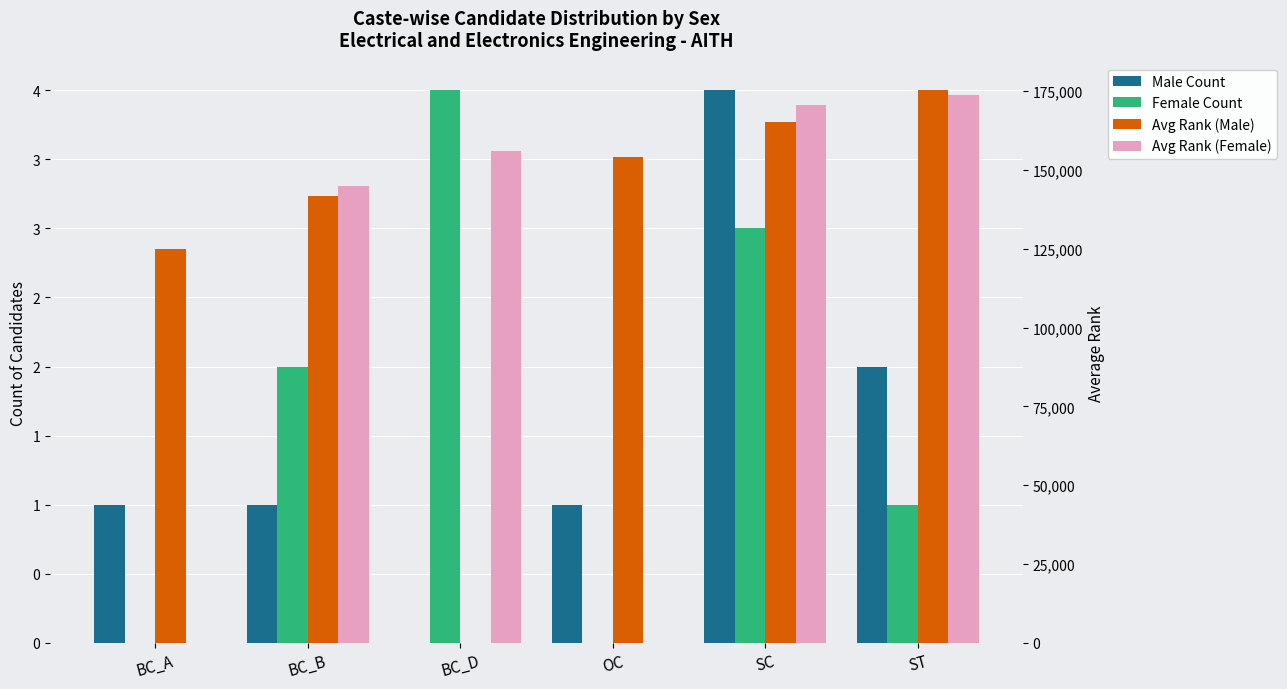

At which label does Avg Rank (Male) first exceed 154165?

SC